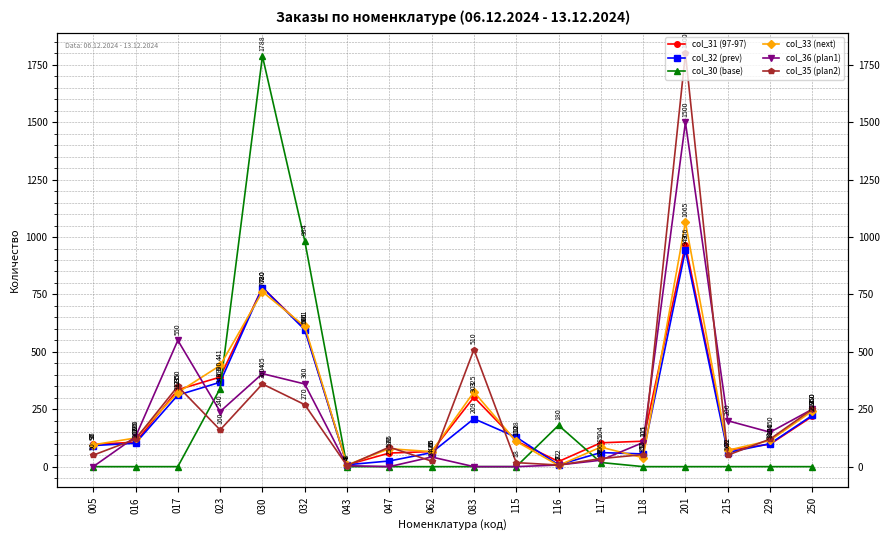

What is the greatest value displayed?

1800.0